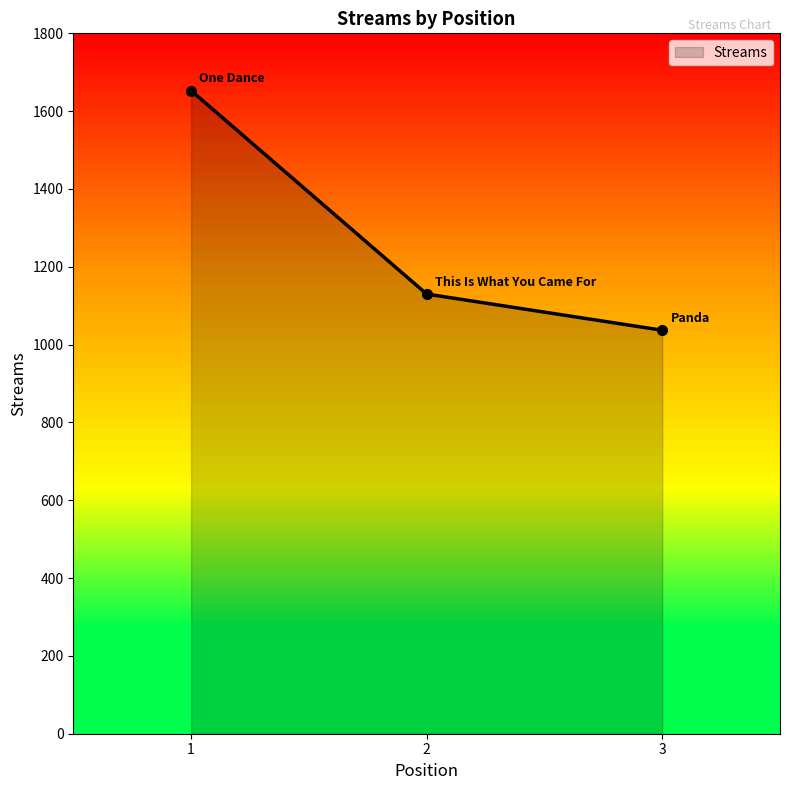

What is the change in value from 2 to 3?

-93